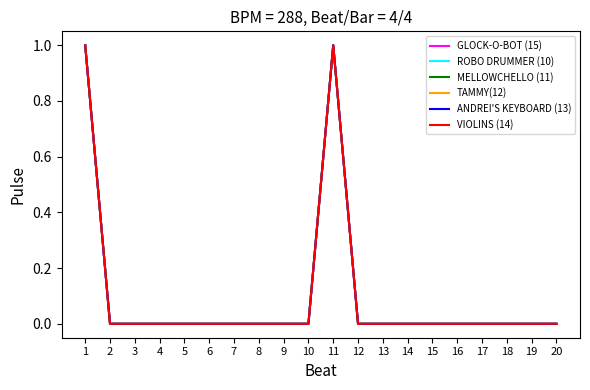

The GLOCK-O-BOT (15) series shows 0 at 9. True or false?

True